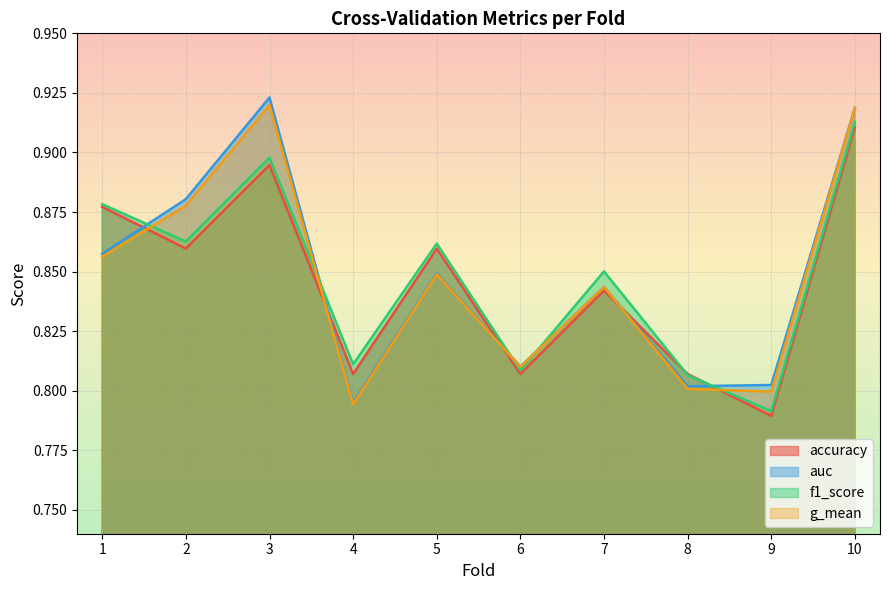

Reading left to right, list all the values displayed in this chart.

accuracy: 1=0.9	2=0.9	3=0.9	4=0.8	5=0.9	6=0.8	7=0.8	8=0.8	9=0.8	10=0.9
auc: 1=0.9	2=0.9	3=0.9	4=0.8	5=0.8	6=0.8	7=0.8	8=0.8	9=0.8	10=0.9
f1_score: 1=0.9	2=0.9	3=0.9	4=0.8	5=0.9	6=0.8	7=0.9	8=0.8	9=0.8	10=0.9
g_mean: 1=0.9	2=0.9	3=0.9	4=0.8	5=0.8	6=0.8	7=0.8	8=0.8	9=0.8	10=0.9